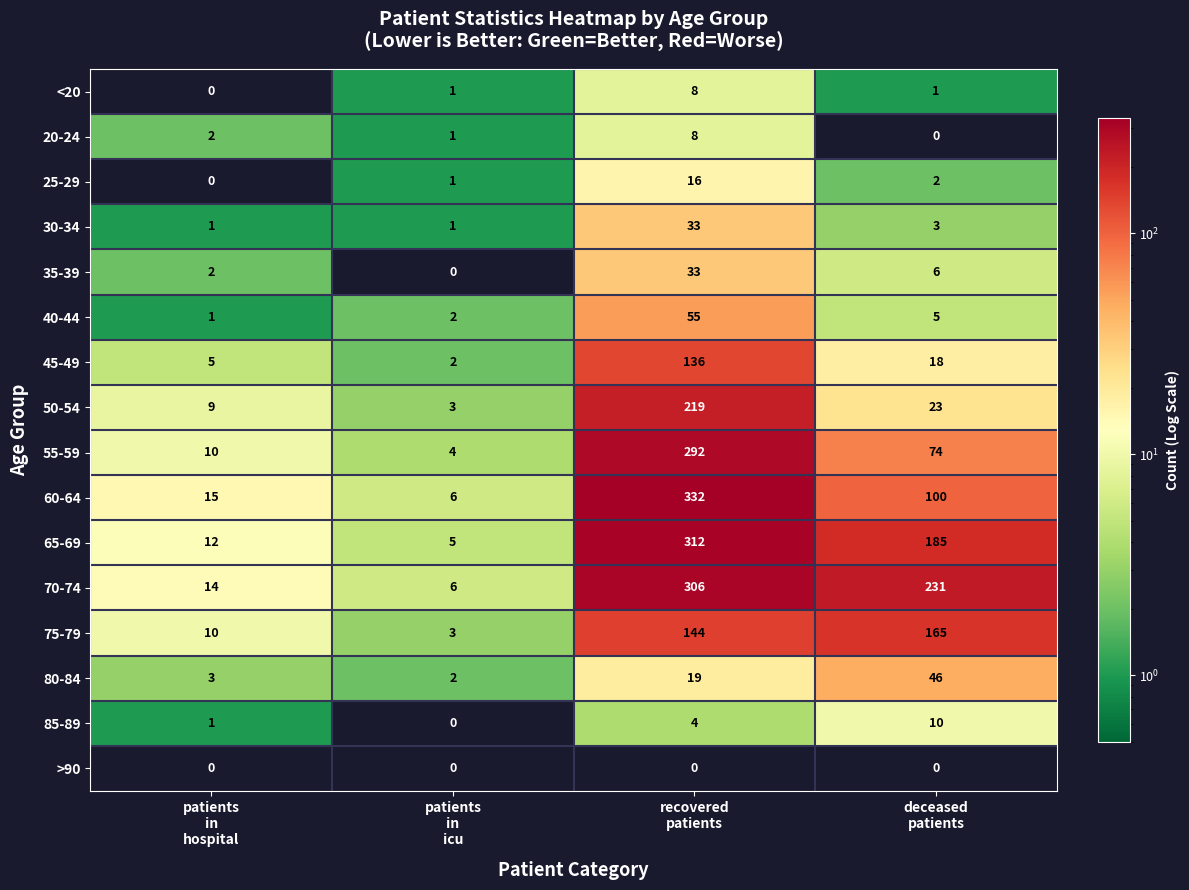

Which series has the widest spread of values?

60-64